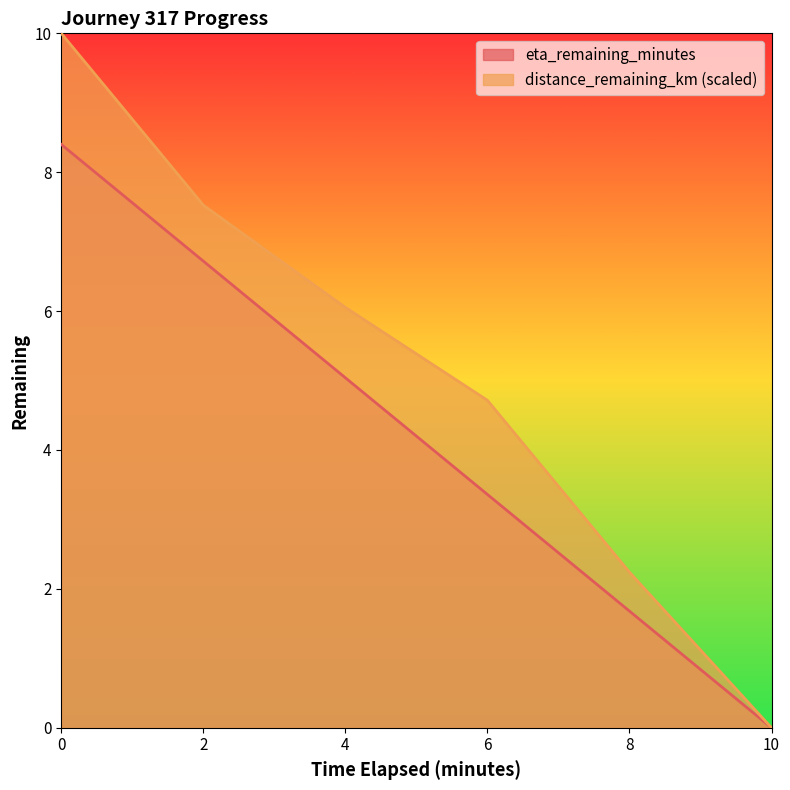

What is the difference between the maximum and minimum values in the distance_remaining_km series?

10.0